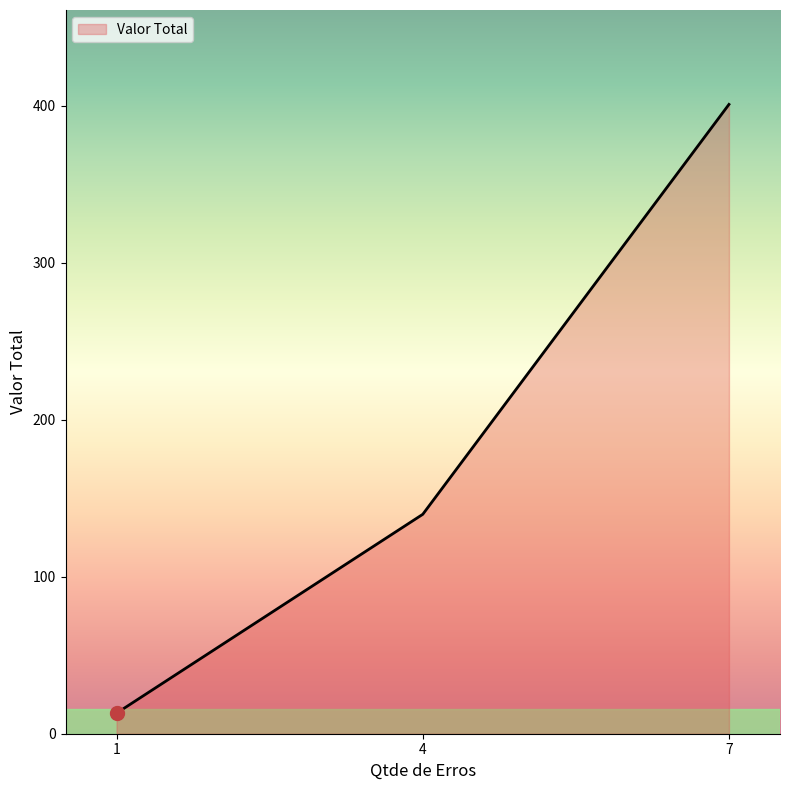

What is the change in value from 4 to 7?

+261.1